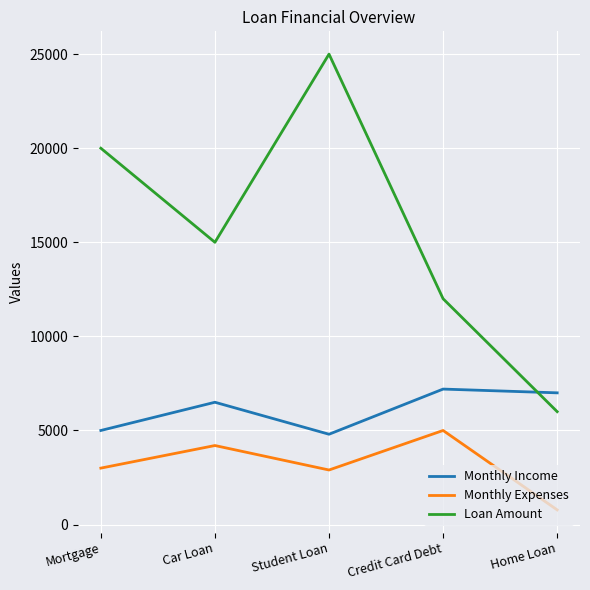

List the series in order of their peak value, highest first.

Loan Amount, Monthly Income, Monthly Expenses